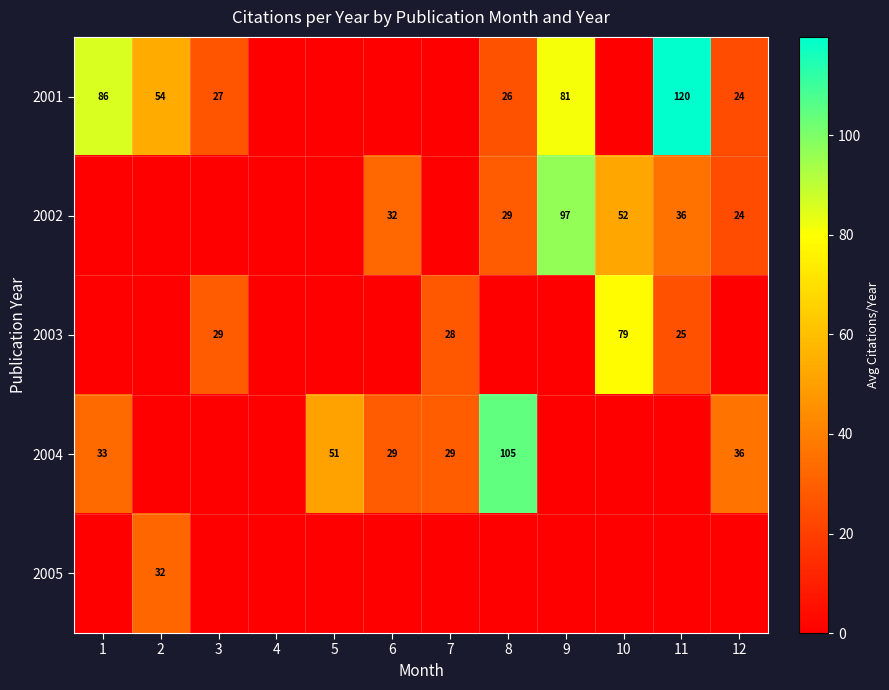

What is the total value across all series at 10?

131.3